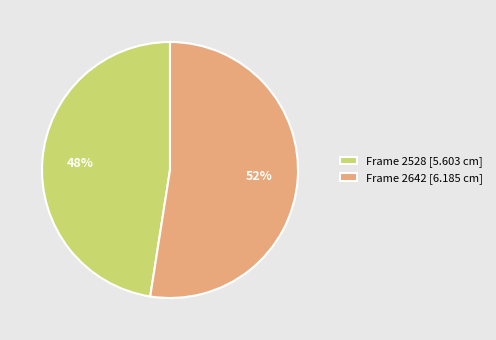

Combined, do Frame 2642 [6.185 cm] and Frame 2528 [5.603 cm] account for over 50%?

Yes